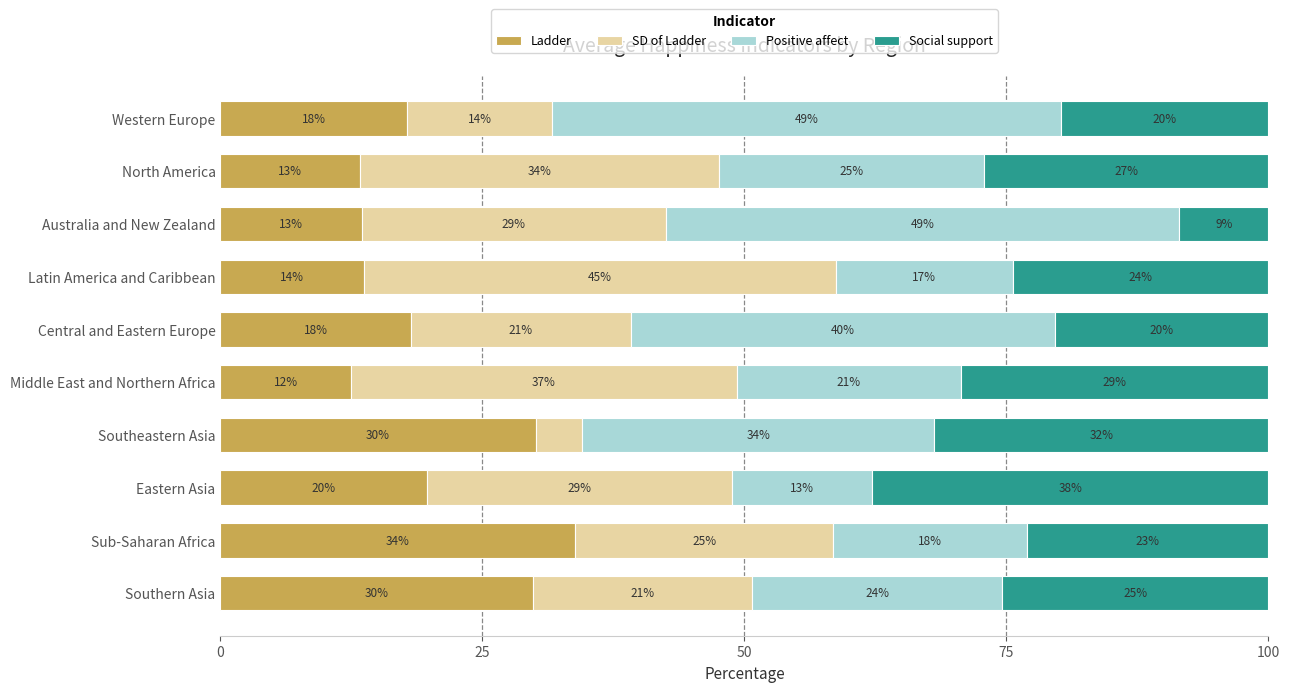

What is the difference between the second highest and minimum values in the Ladder series?

17.7